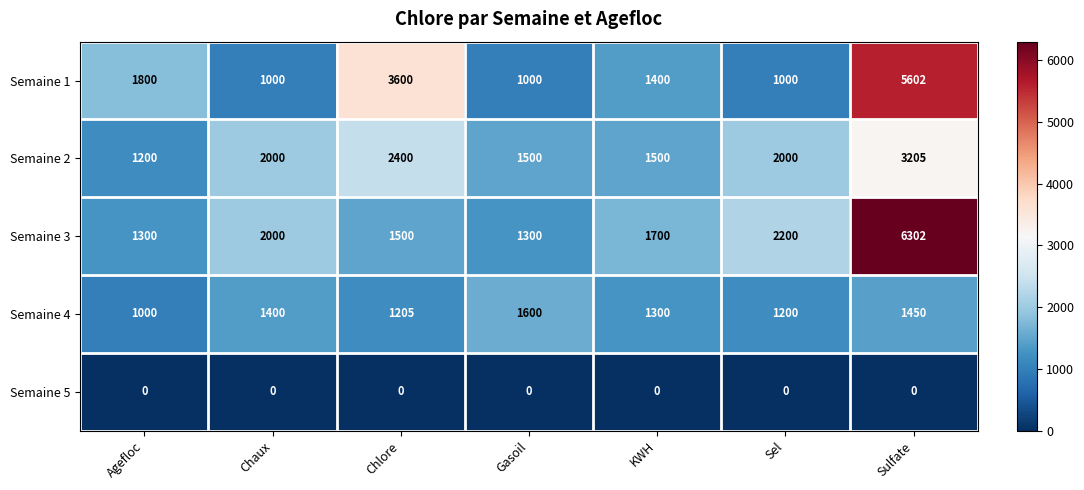

What is the difference between the maximum and minimum values in the Semaine 4 series?

600